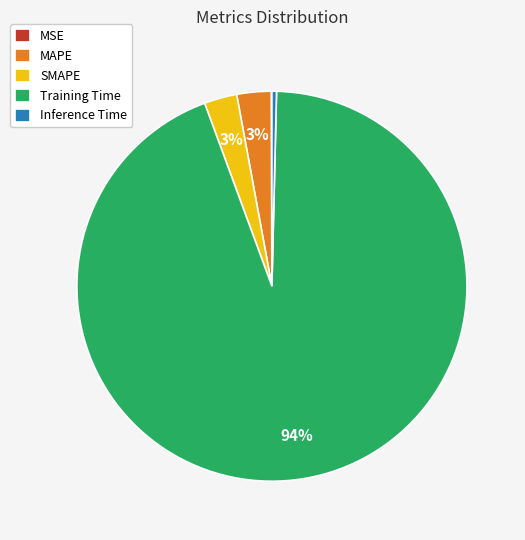

The Inference Time slice represents 9% of the pie. True or false?

False